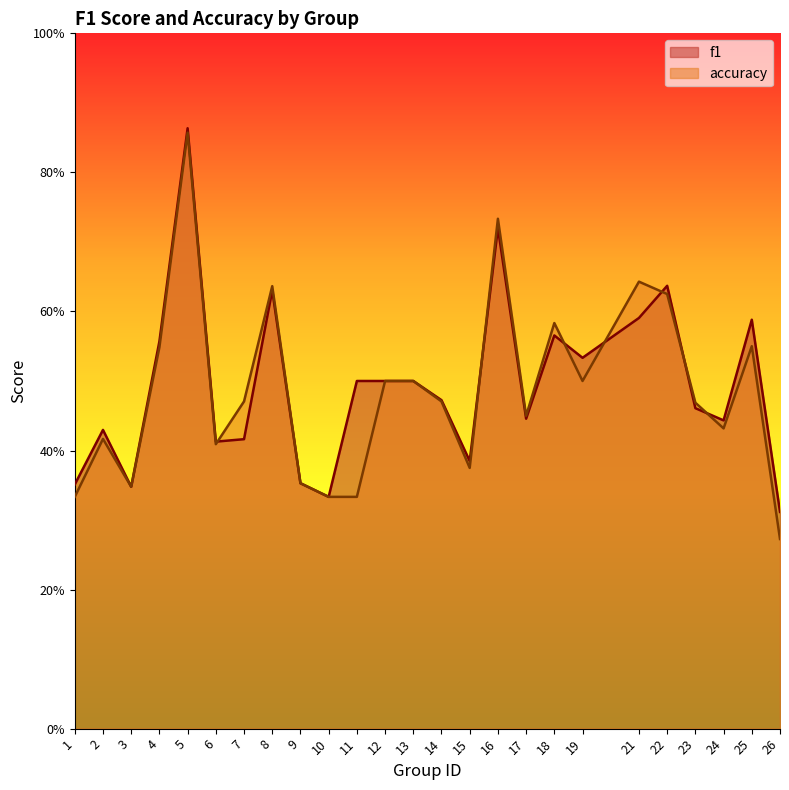

Which label corresponds to the smallest value in the chart?

26